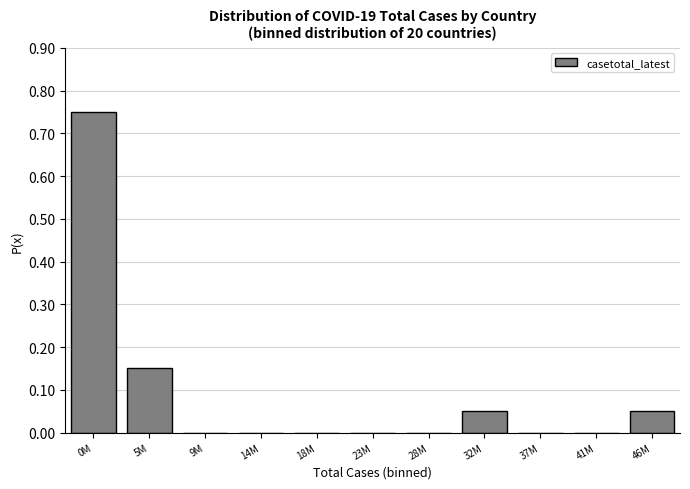

Which has a higher value, 0M or 28M?

0M